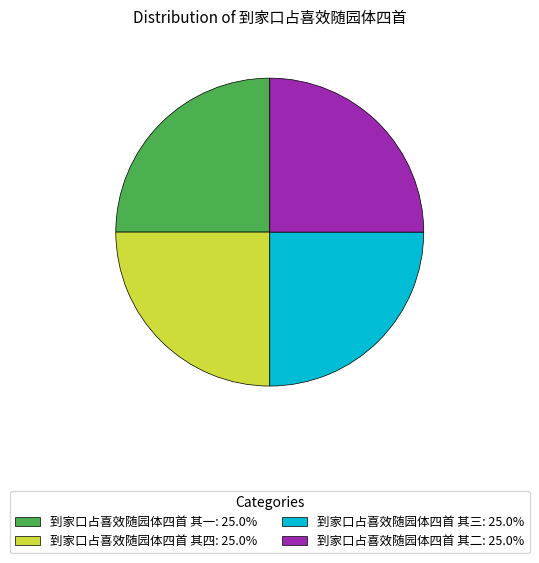

Count the number of slices in the pie.

4